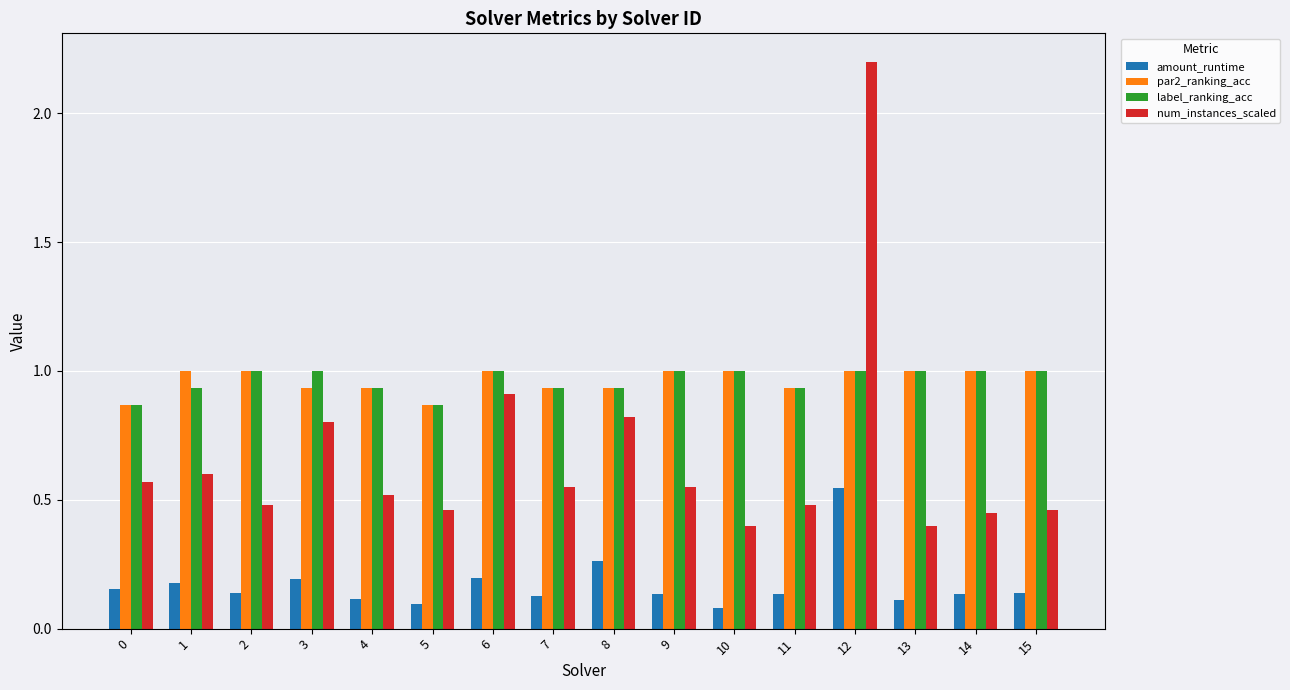

What is the sum of all label_ranking_acc values?

15.4